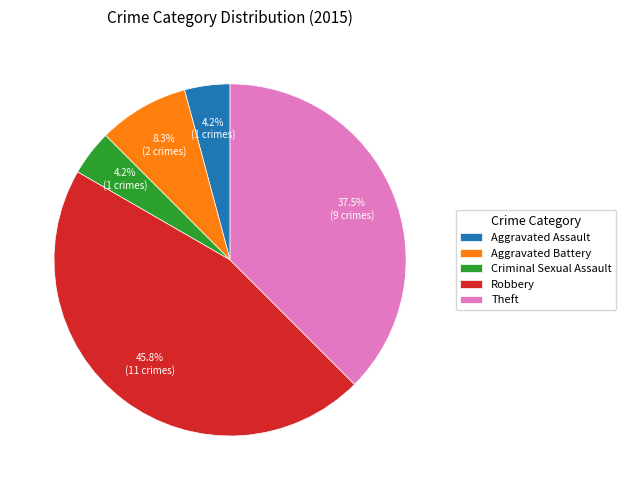

Does any single category account for the majority?

No